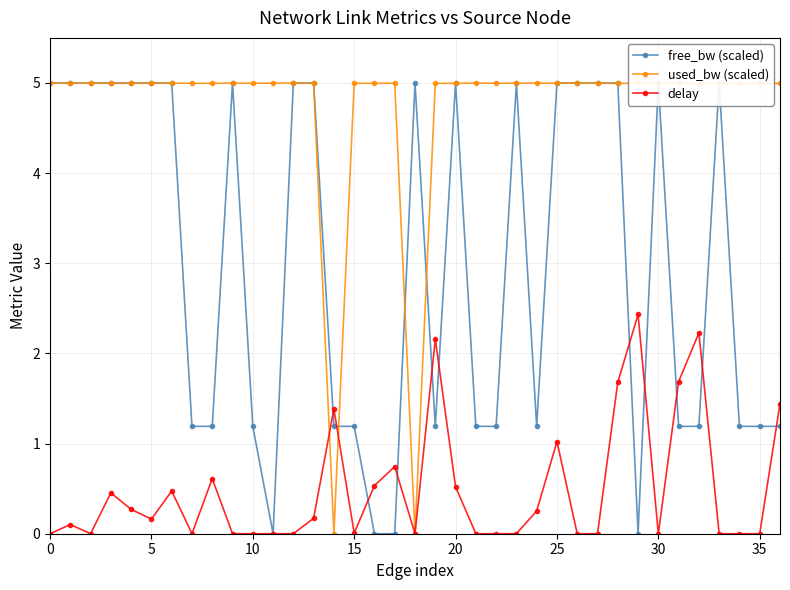

At which label does used_bw (scaled) reach its peak?

31